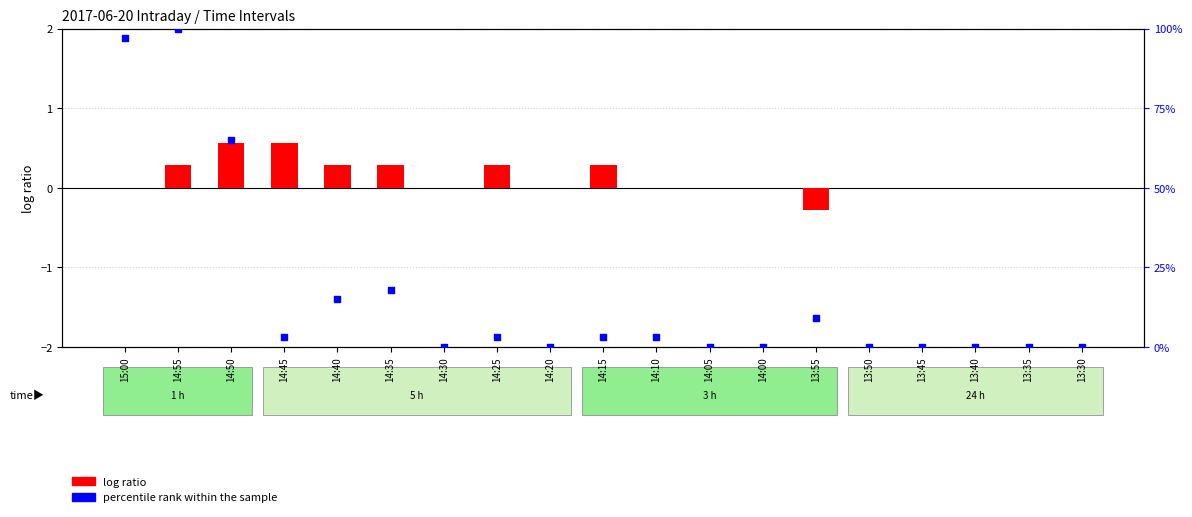

At how many categories does at least one series exceed 24?

3